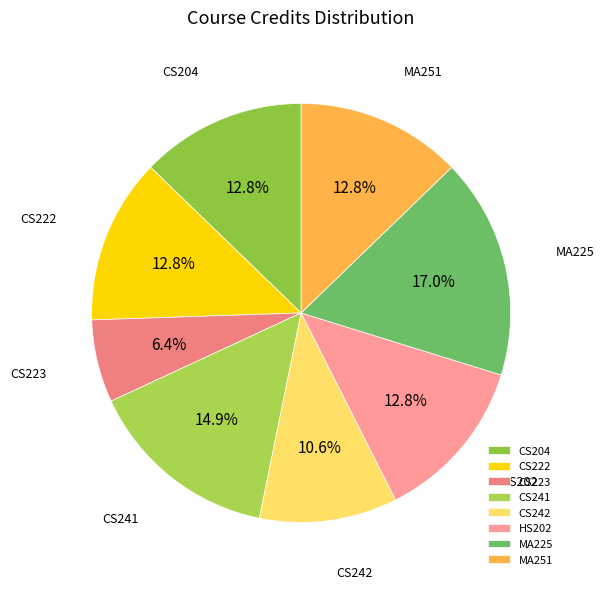

What percentage do MA225 and HS202 together represent?

29.8%